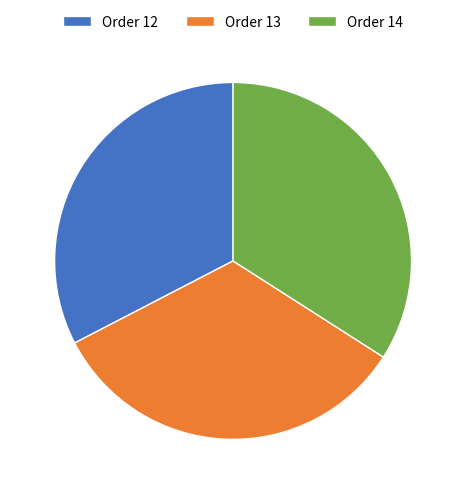

Rank the categories by value from highest to lowest.

Order 14, Order 13, Order 12